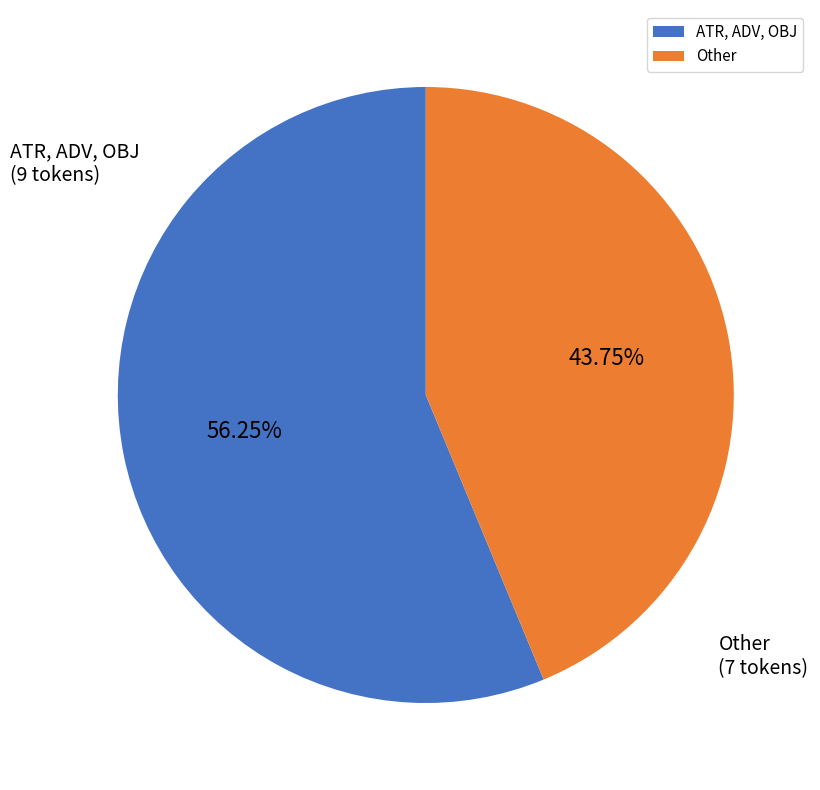

Between Other and ATR, ADV, OBJ, which is larger?

ATR, ADV, OBJ